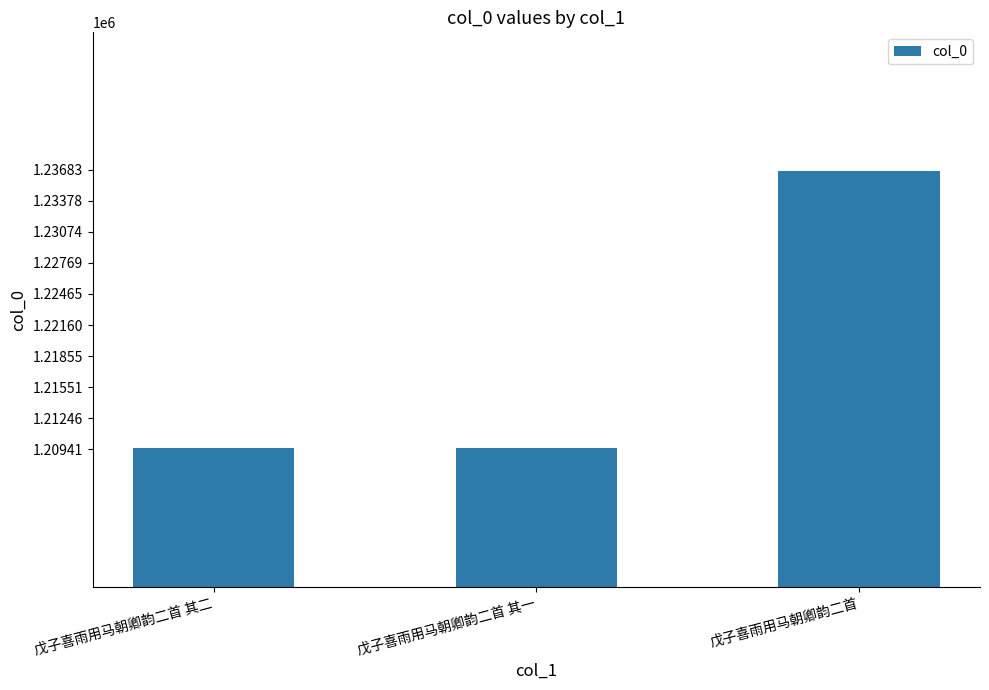

What is the label of the 3rd bar from the right?

戊子喜雨用马朝卿韵二首 其二